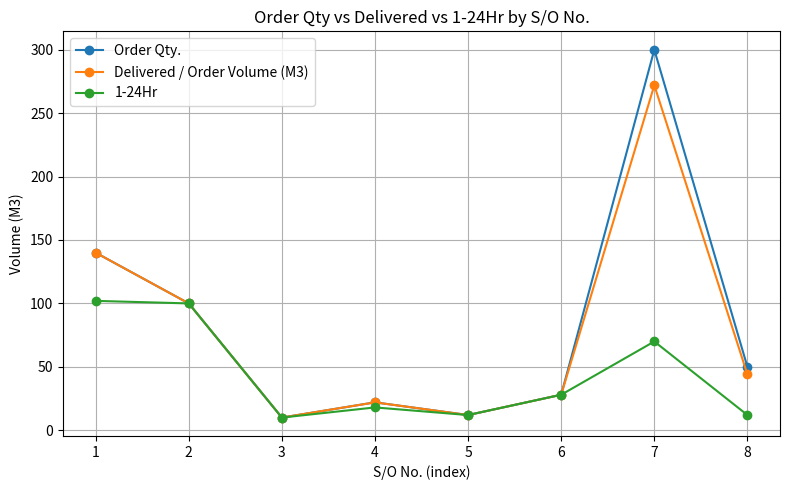

How many lines are shown in the chart?

3